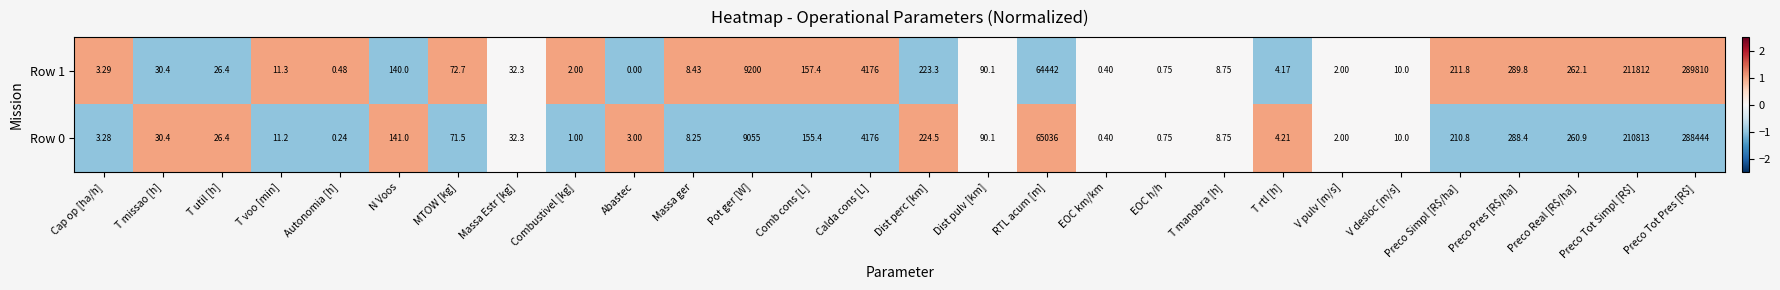

Which category has the lowest value in the Row 1 series?

Abastec